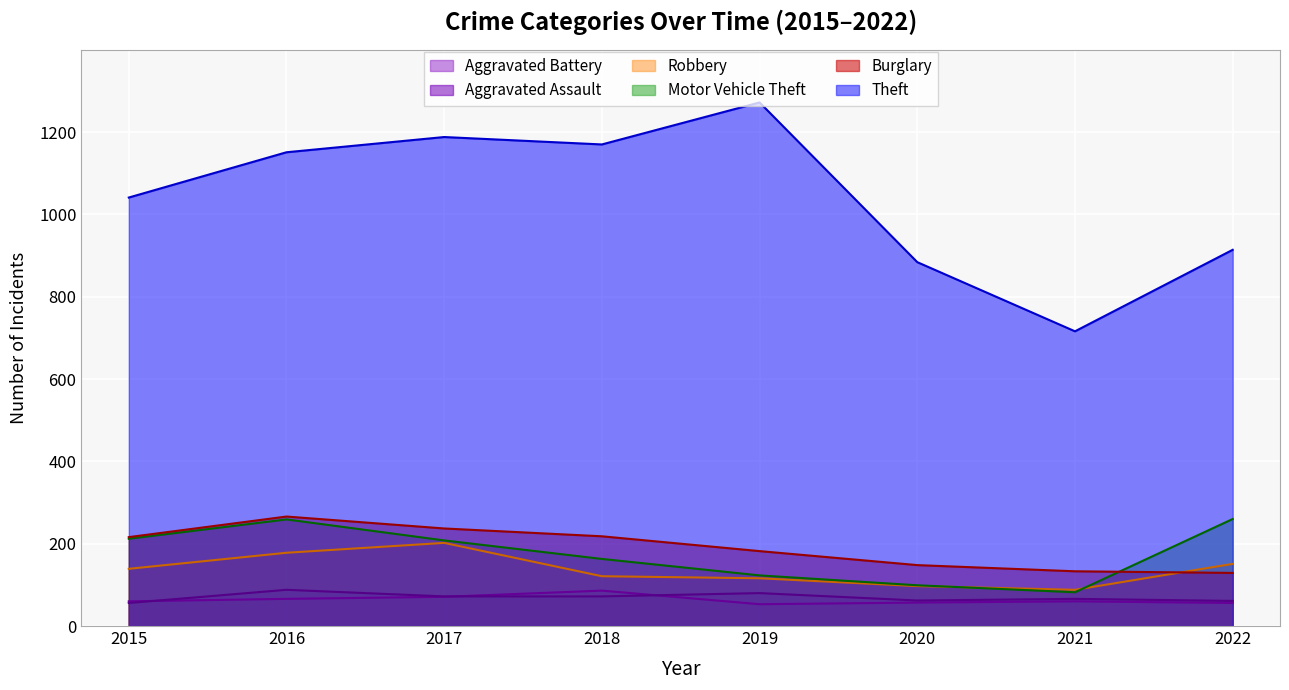

What is the value of the Aggravated Assault point at the 2nd from the left?

88